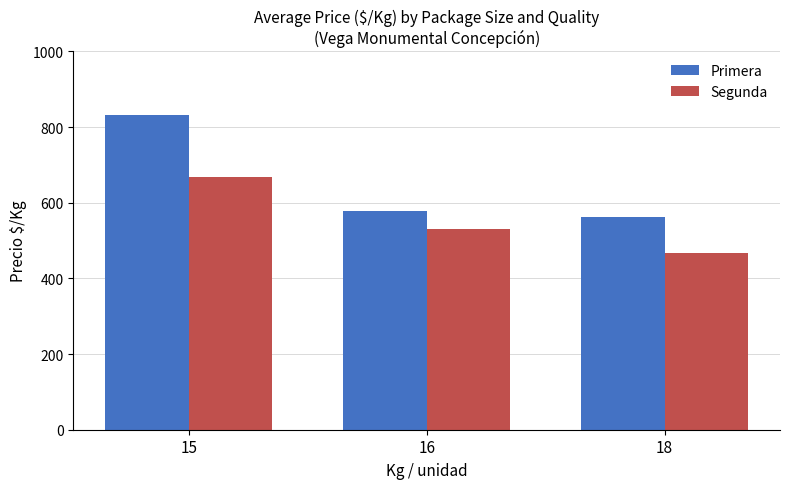

The Segunda series shows 531.0 at 16. True or false?

True